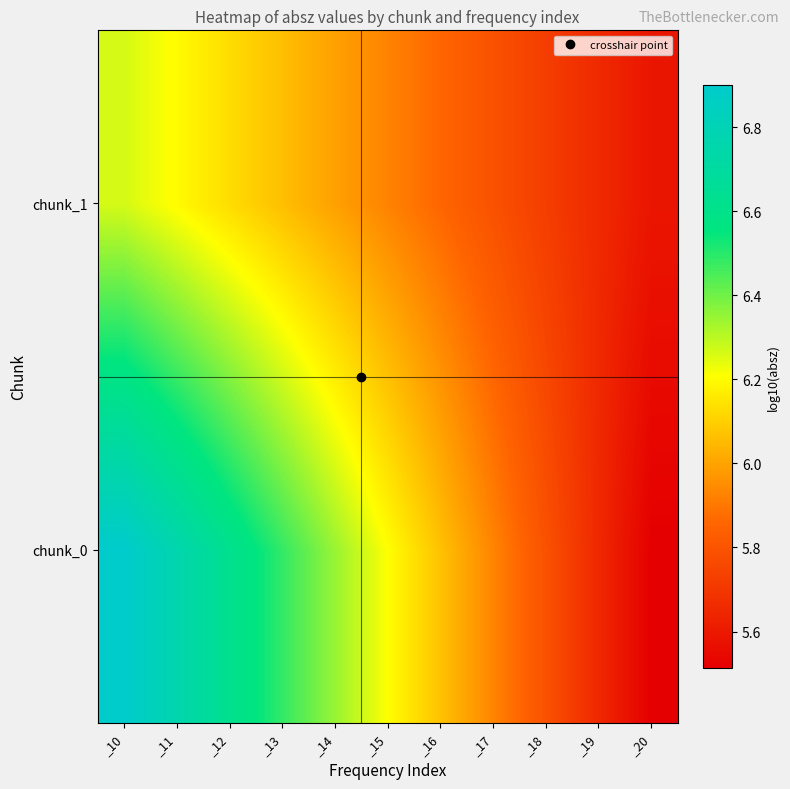

Reading left to right, list all the values displayed in this chart.

chunk_0: _10=6.9	_11=6.8	_12=6.6	_13=6.5	_14=6.3	_15=6.2	_16=6.1	_17=5.9	_18=5.8	_19=5.7	_20=5.5
chunk_1: _10=6.3	_11=6.2	_12=6.1	_13=6.1	_14=6.0	_15=5.9	_16=5.9	_17=5.8	_18=5.7	_19=5.7	_20=5.6